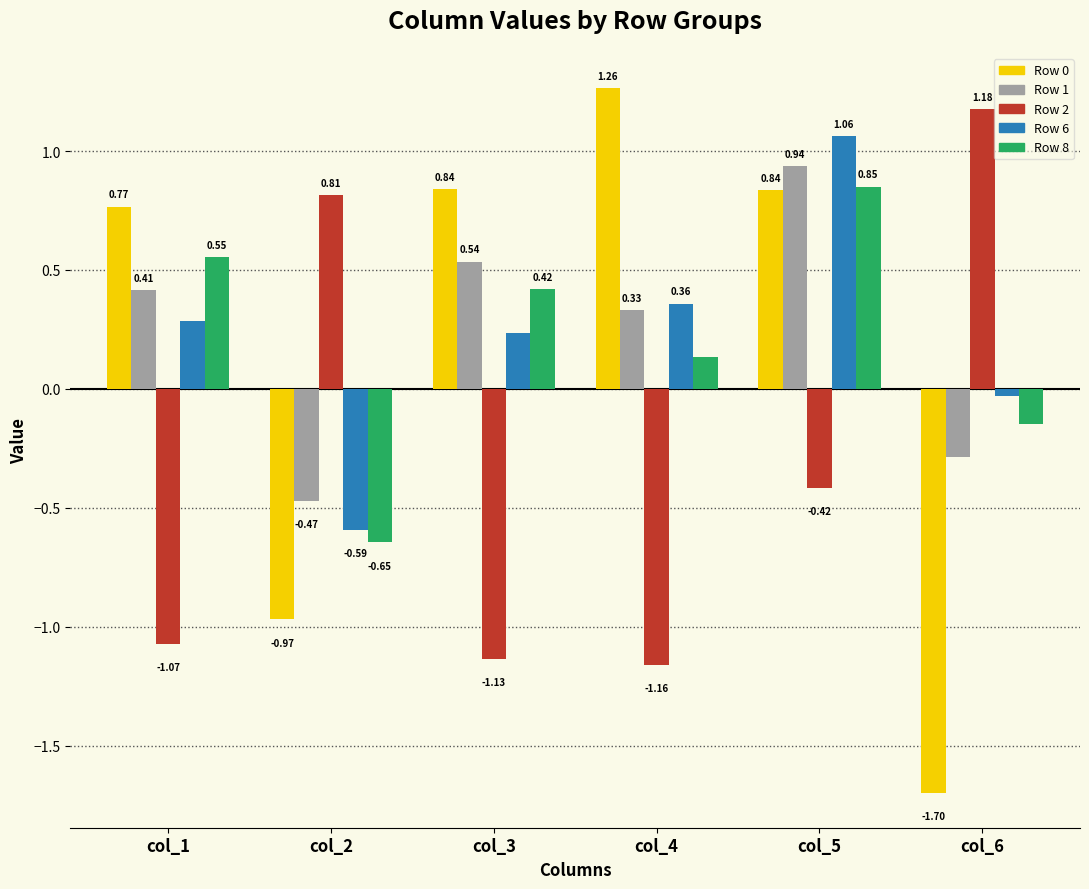

What is the difference between the highest and lowest values at col_5?

1.5